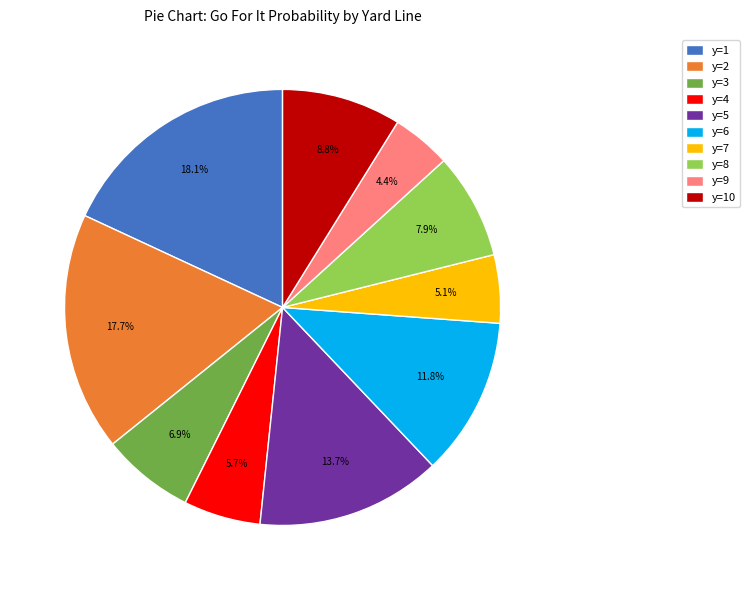

Combined, do y=7 and y=6 account for over 50%?

No